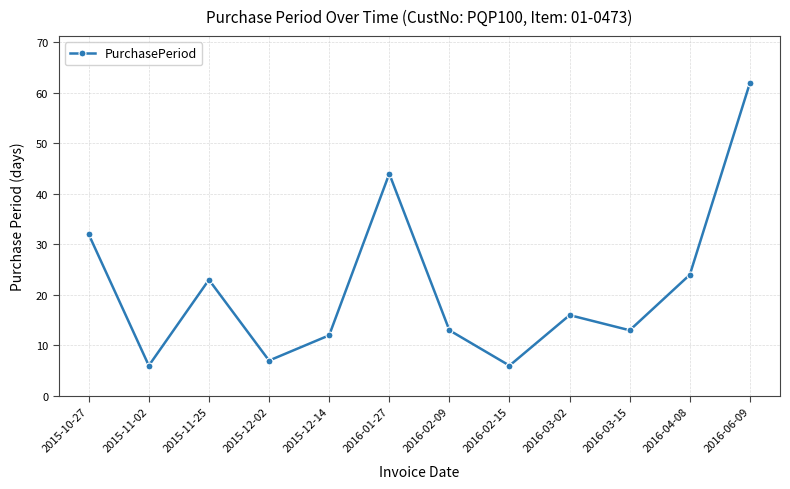

The chart shows a value of 81 at 2016-06-09. True or false?

False